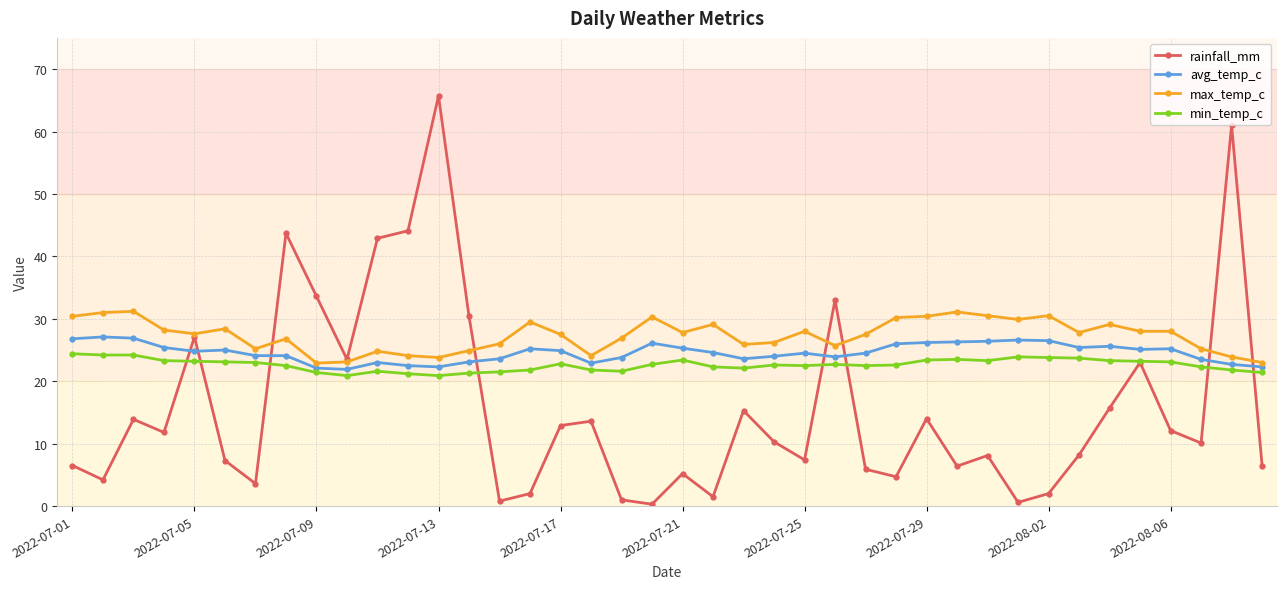

Which series has the widest spread of values?

rainfall_mm